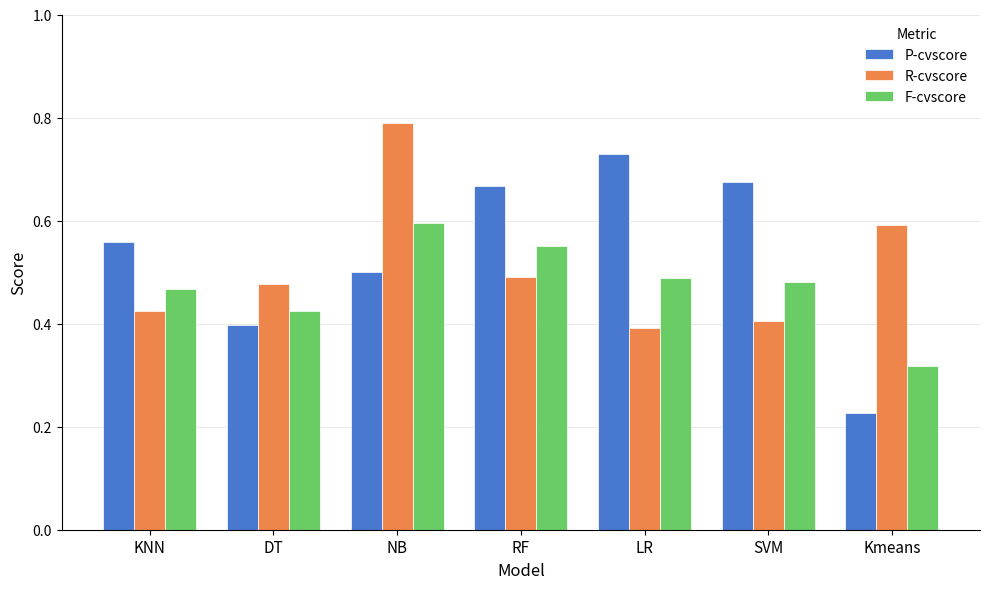

How many bars are there in total?

21